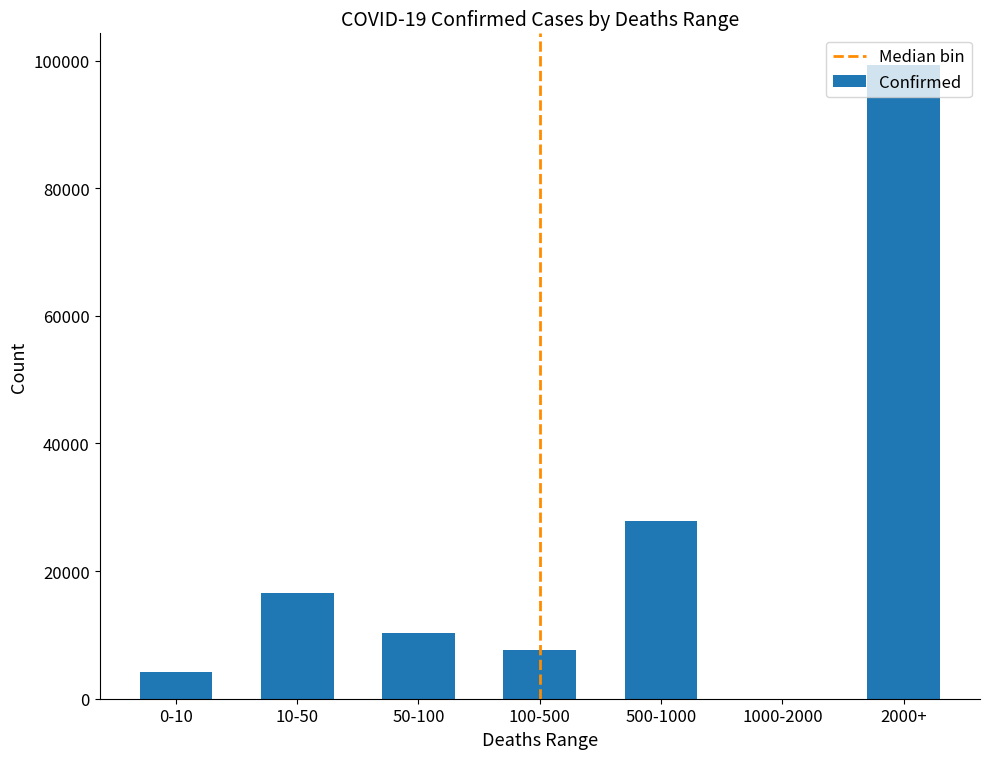

What is the sum of all values?

165944